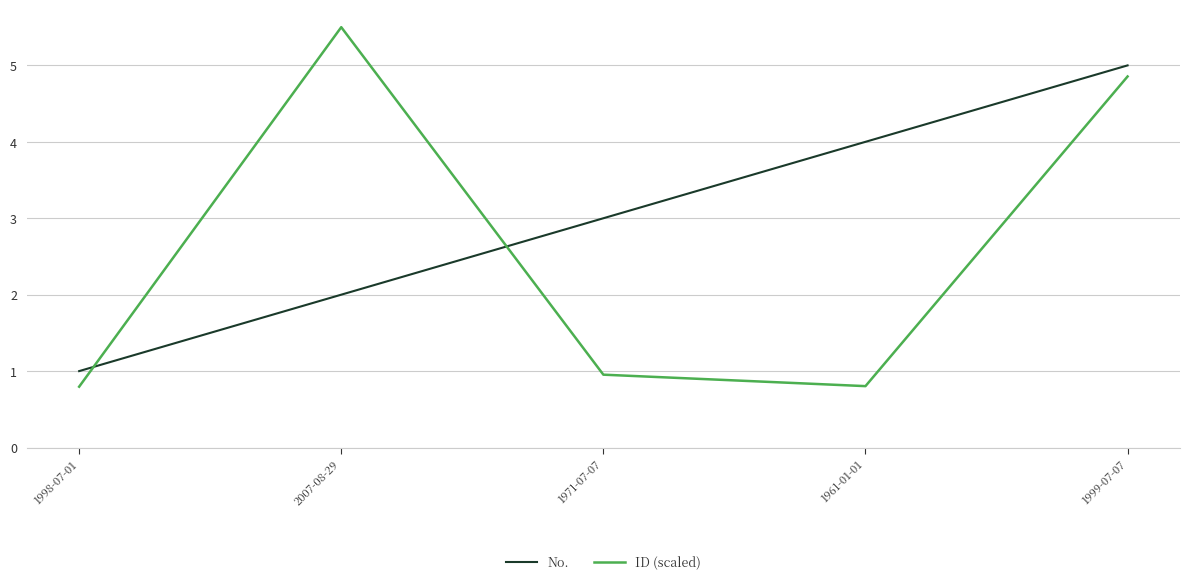

Which category has the lowest value in the No. series?

1998-07-01